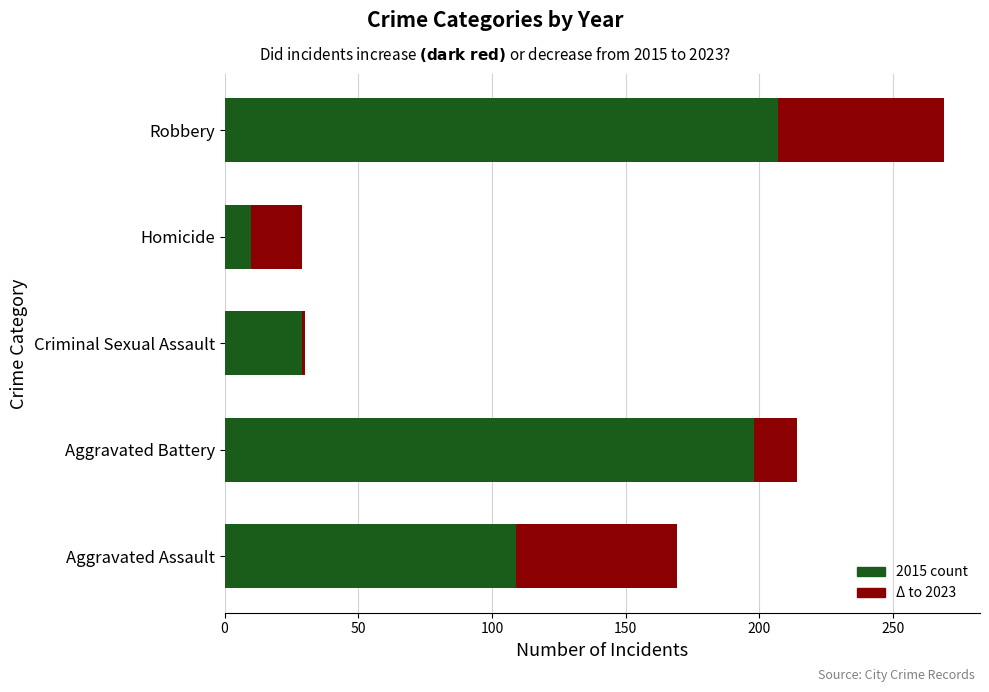

What is the total value across all series at Aggravated Battery?

214